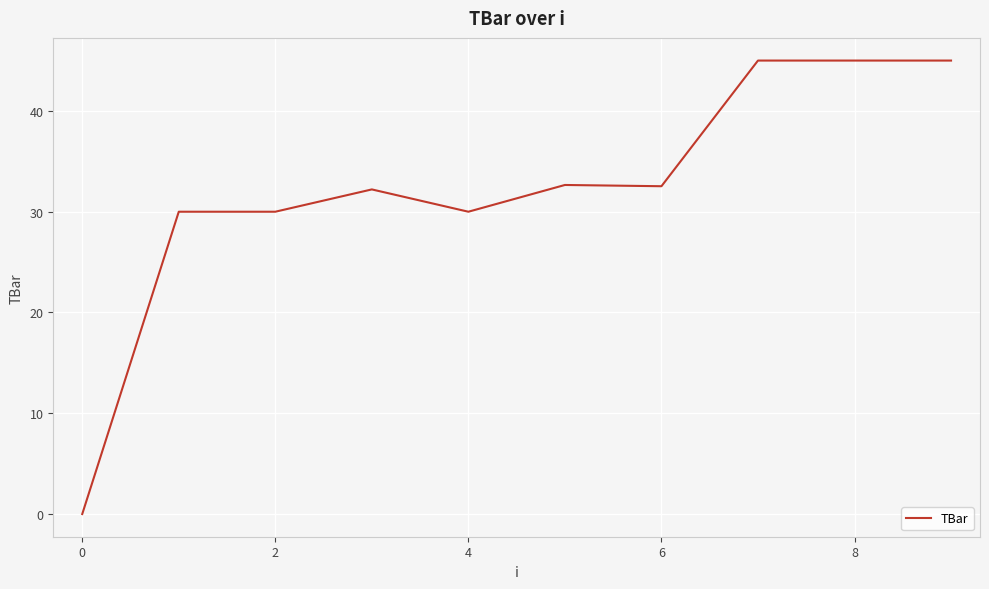

What is the greatest value displayed?

45.0